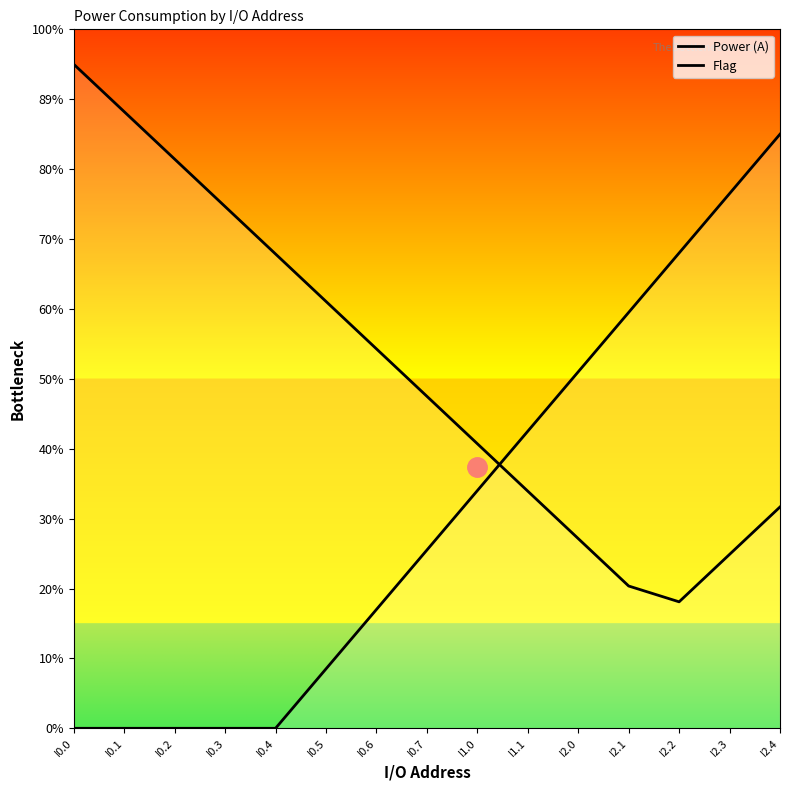

Is it true that Flag equals 0.0 at I2.3?

False